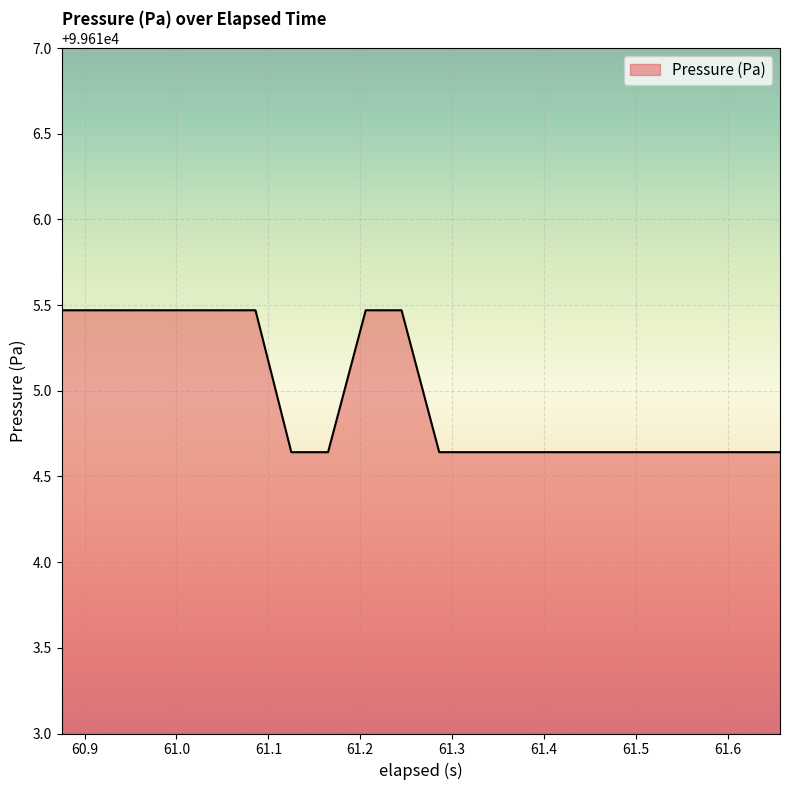

What is the greatest value displayed?

99615.5